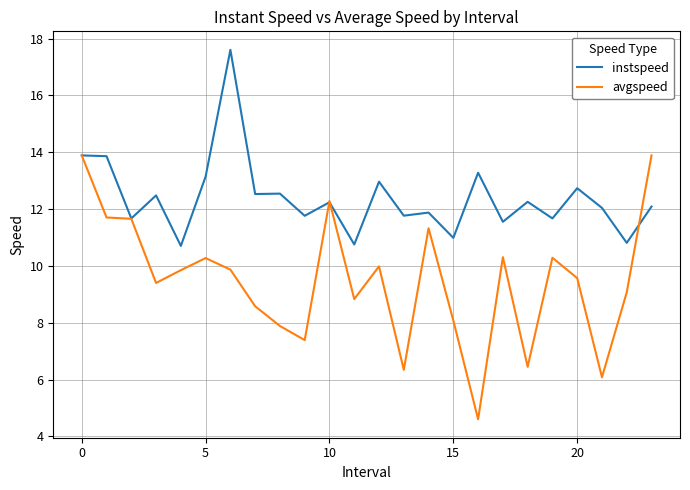

Which series has the largest total across all categories?

instspeed